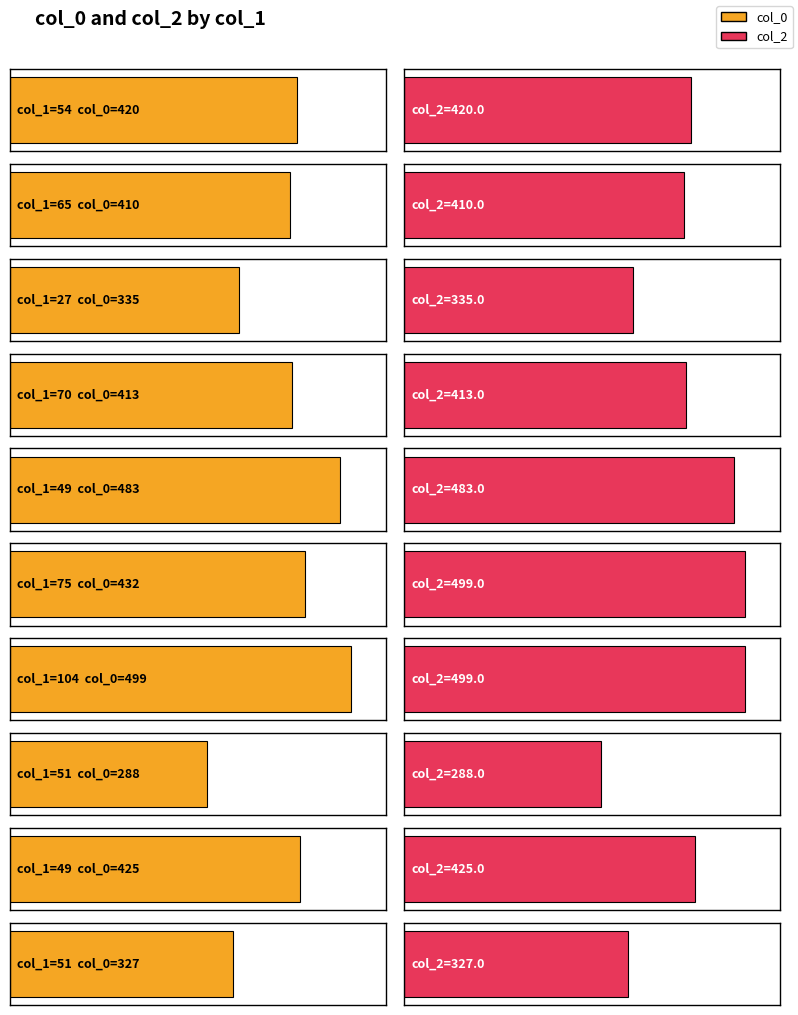

The col_2 series shows 335 at 27. True or false?

True